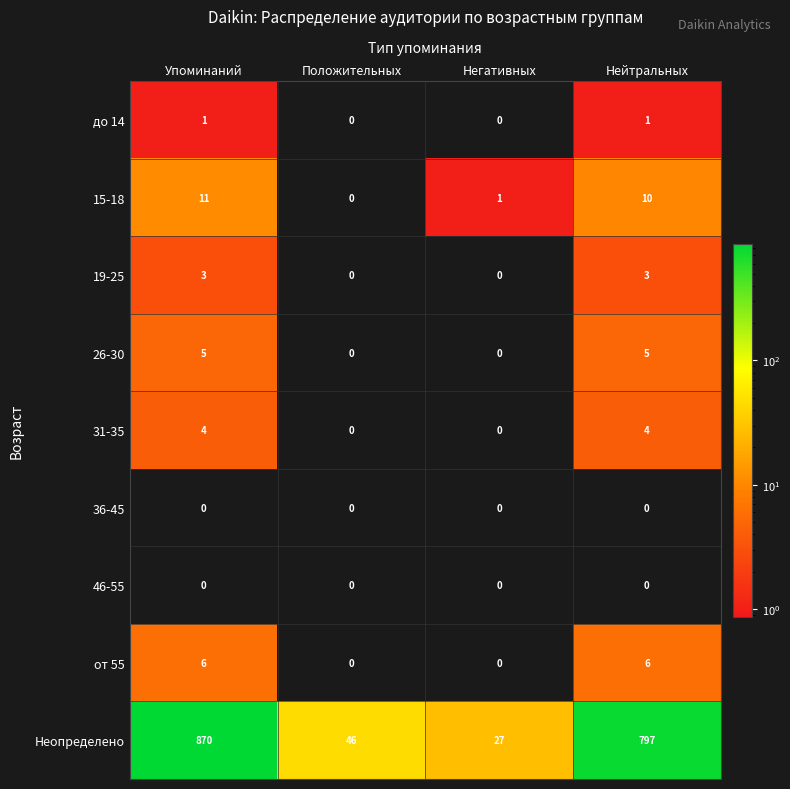

What is the total value across all series at Нейтральных?

826